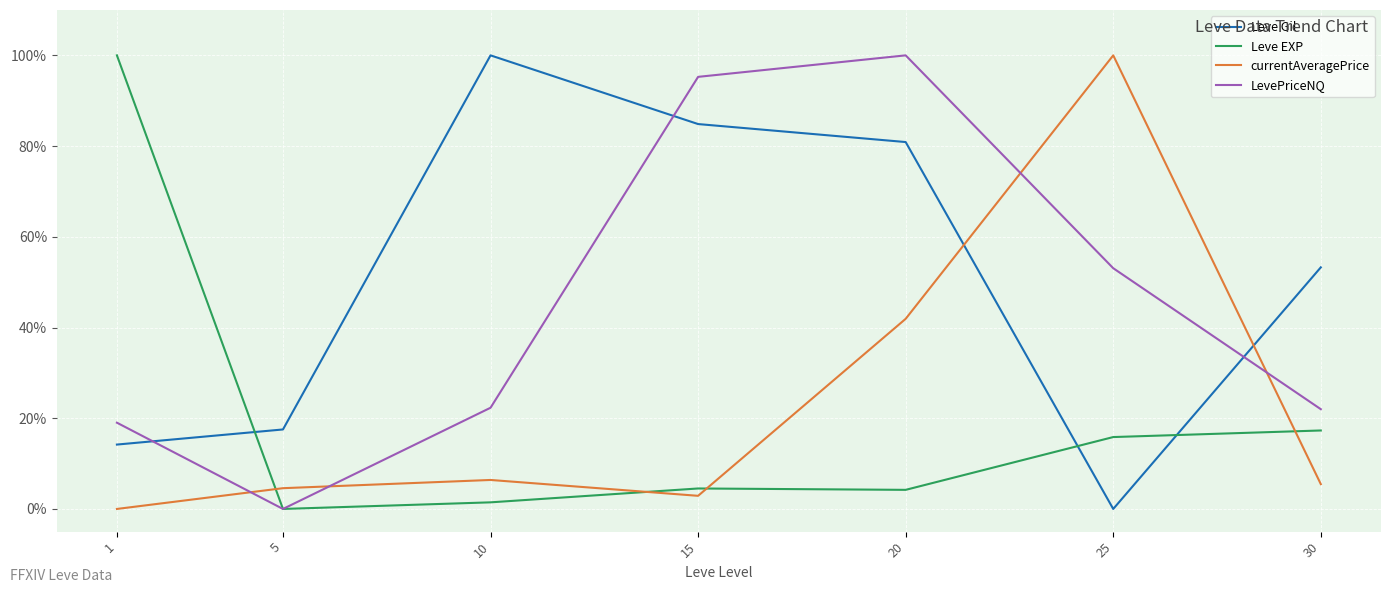

Does the chart have visible grid lines?

Yes